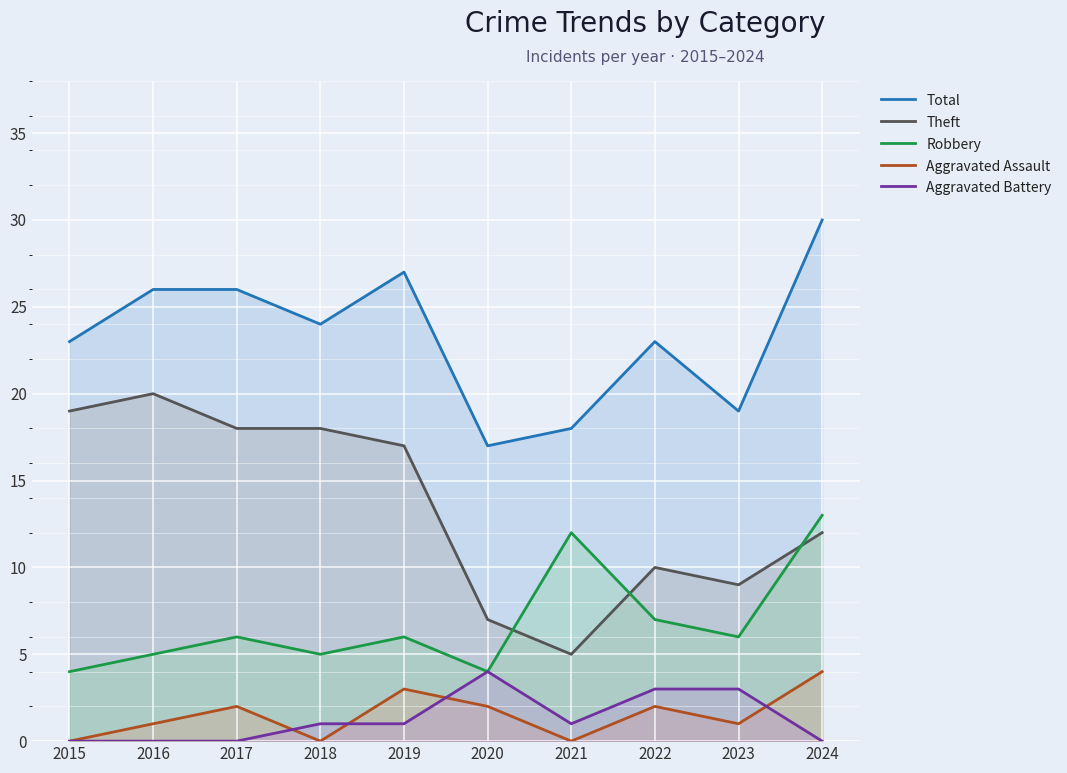

How many values in the Robbery series exceed 6?

3